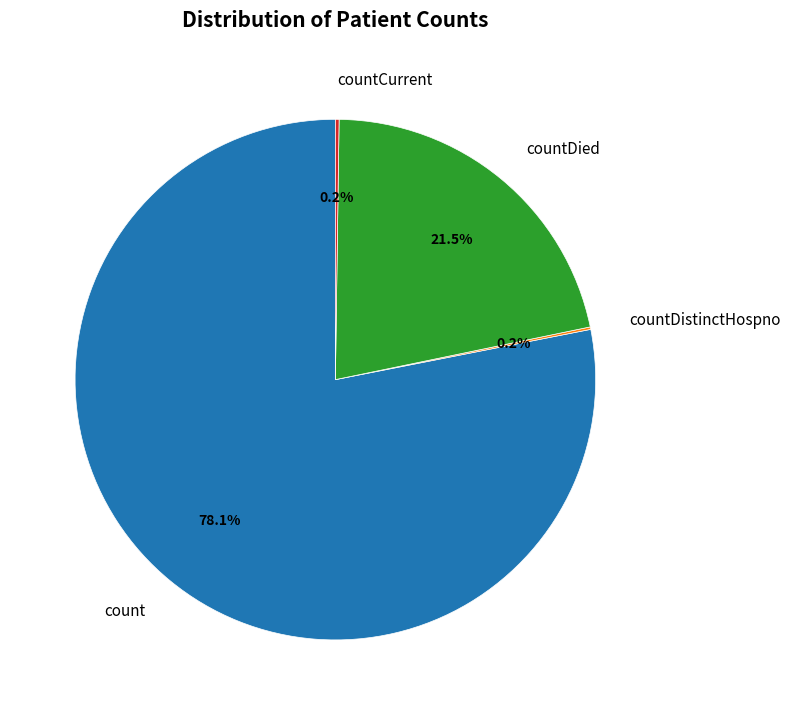

What portion of the pie excludes count?

21.9%